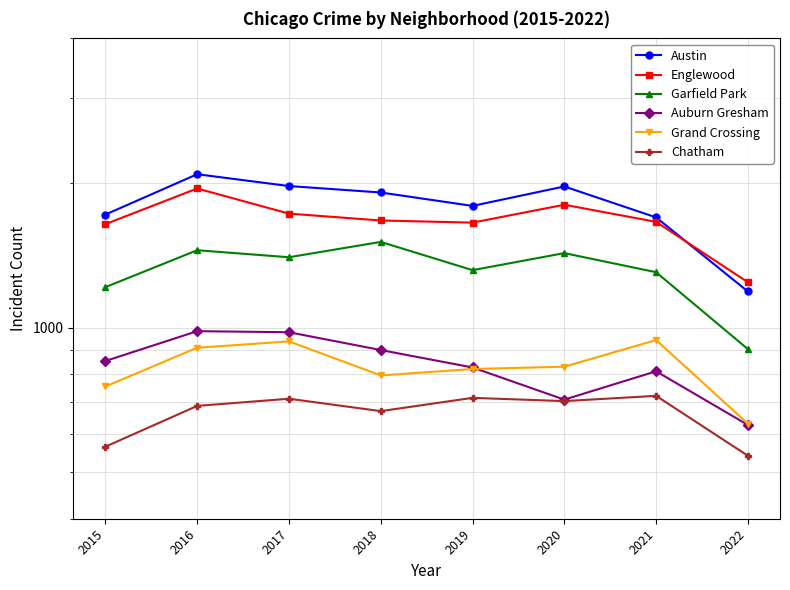

What are all the series names shown in the legend?

Austin, Englewood, Garfield Park, Auburn Gresham, Grand Crossing, Chatham